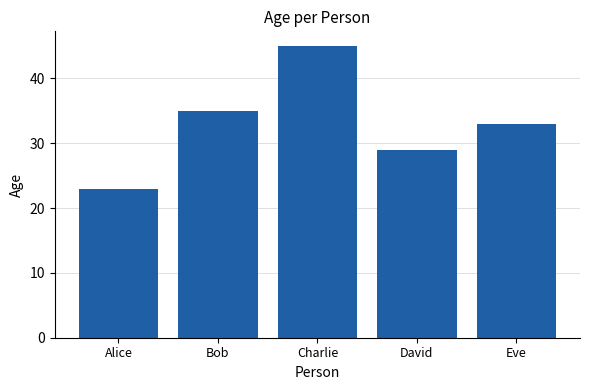

What is the maximum value shown in the chart?

45